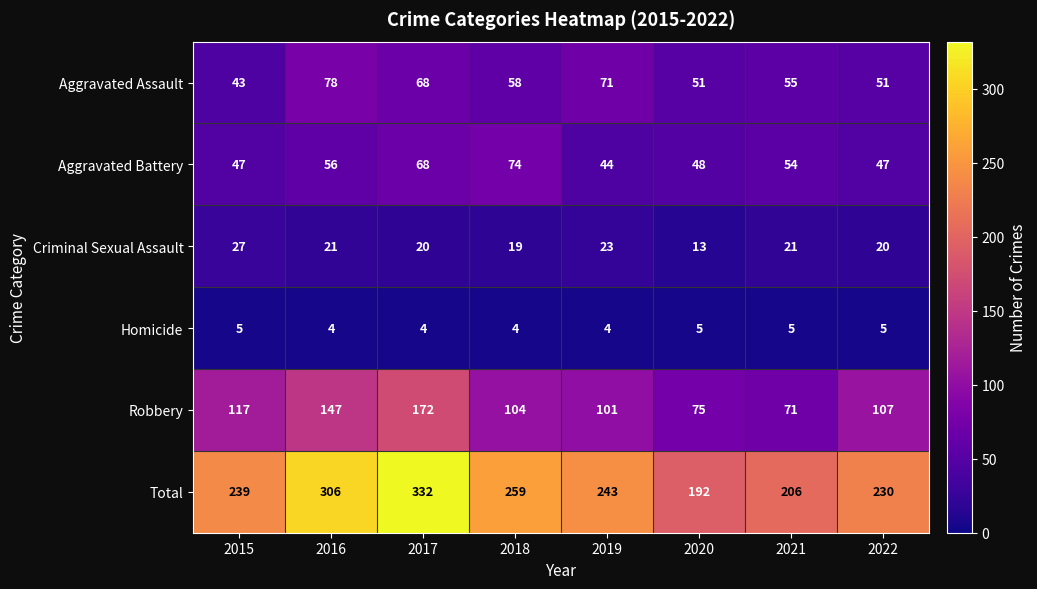

What is the total value across all series at 2016?

612